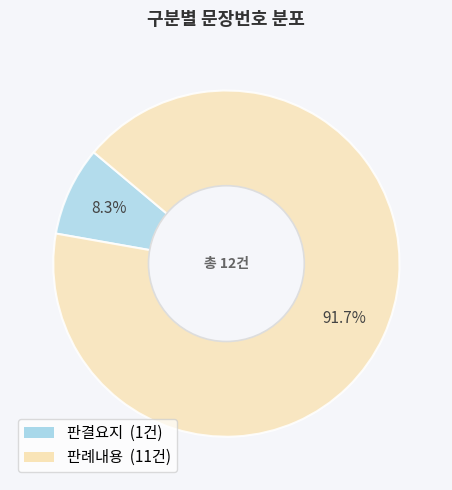

To the nearest percent, what is the combined percentage of 판결요지 and 판례내용?

100%